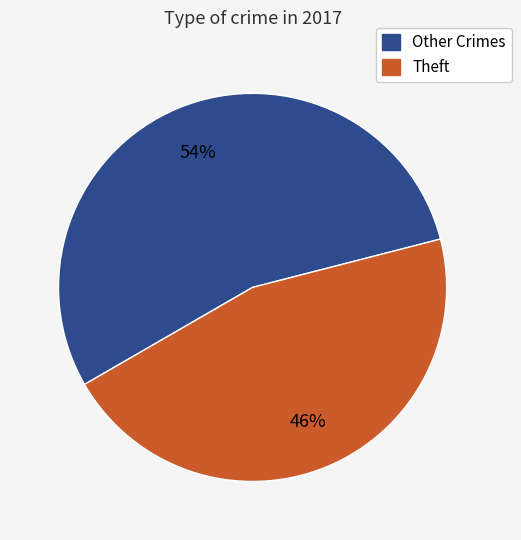

Is it true that Other Crimes is 54% of the pie?

True